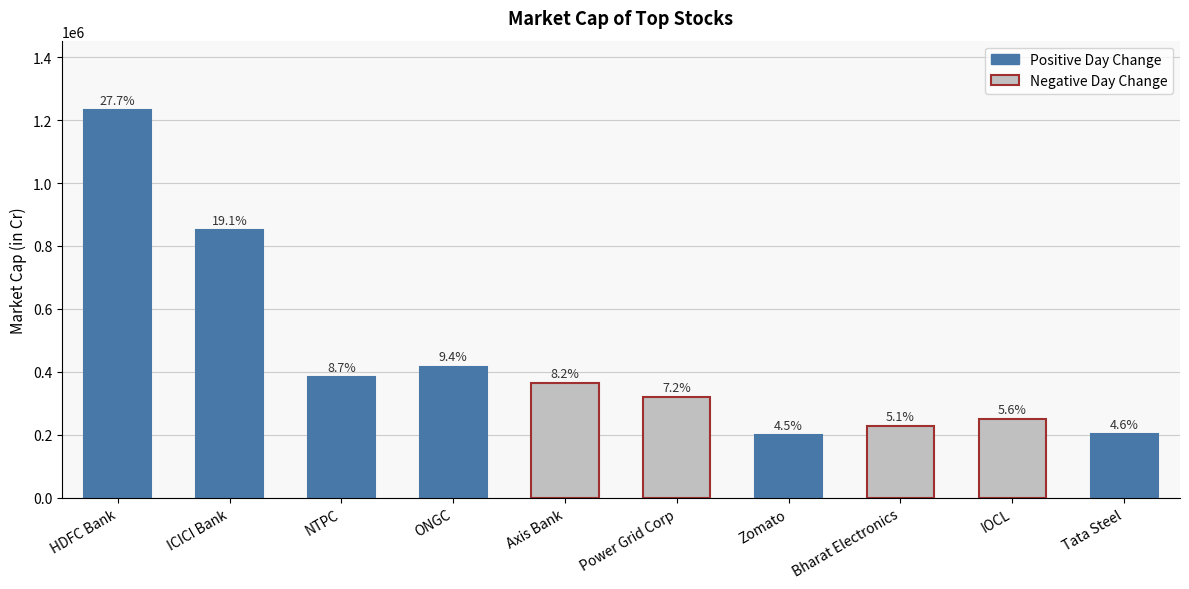

True or false: the data shows 320219.8 at Power Grid Corp.

True